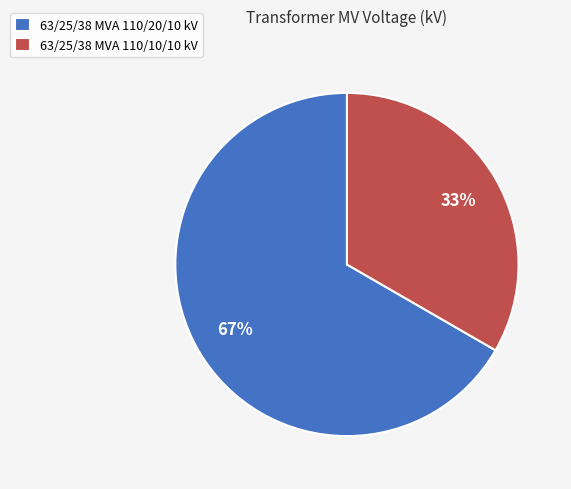

Is it true that 63/25/38 MVA 110/10/10 kV is 48% of the pie?

False